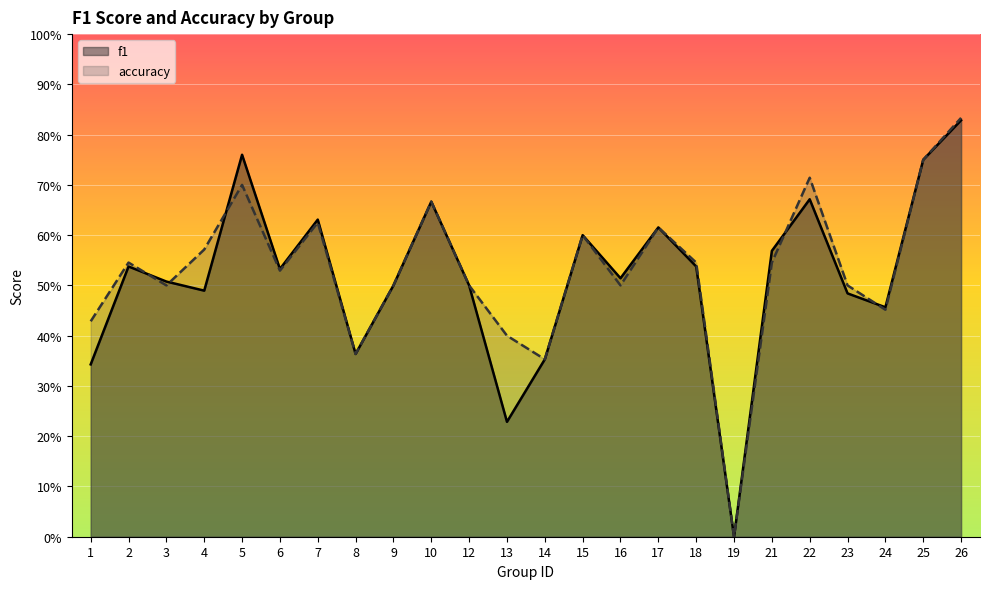

At which label is accuracy closest to 0?

19